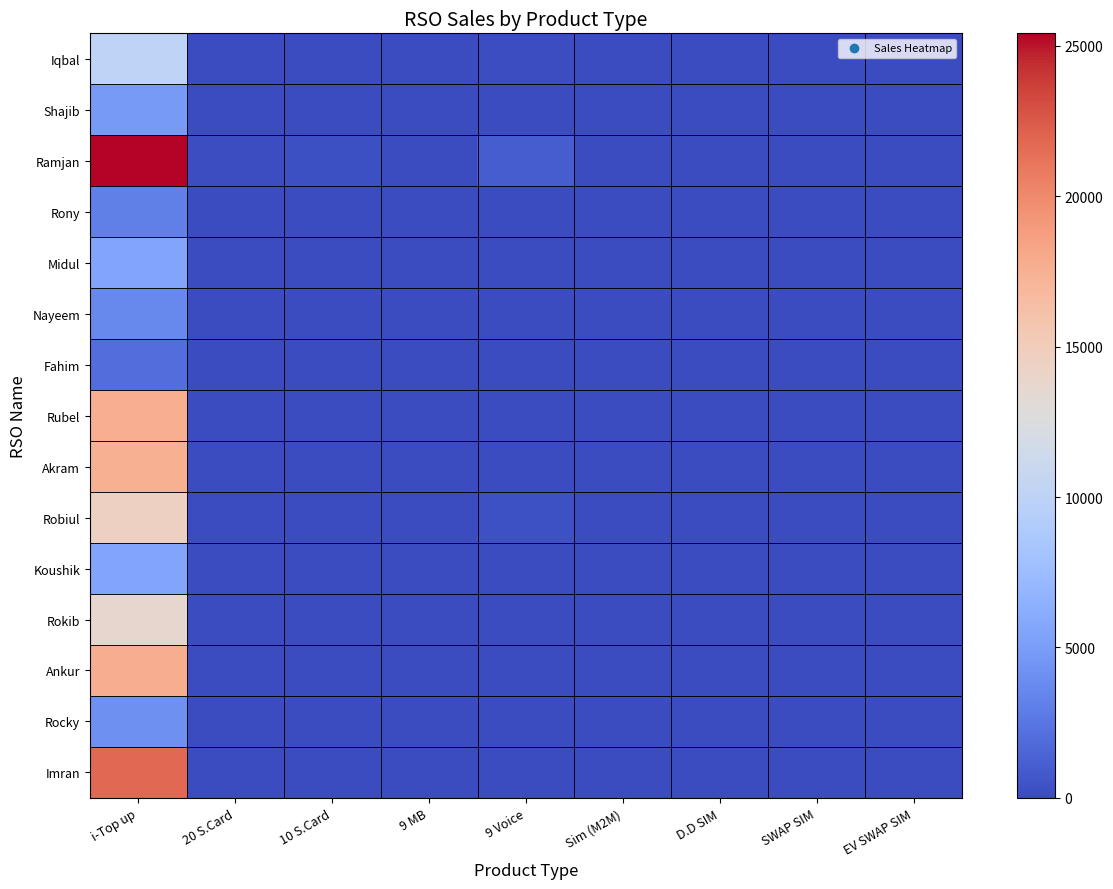

At how many categories does at least one series exceed 22283?

1